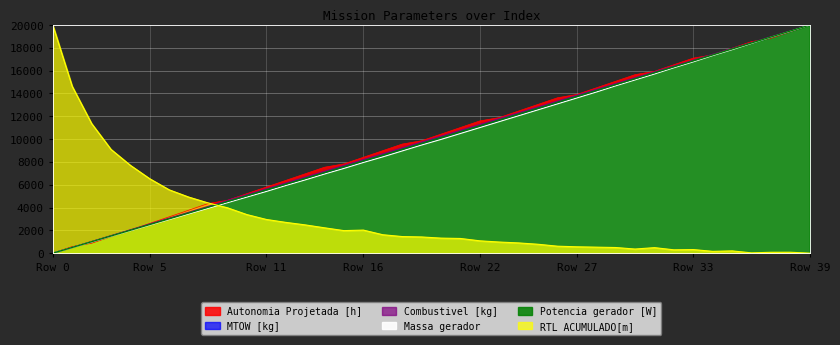

True or false: MTOW [kg] and Potencia gerador [W] cross at least once.

True